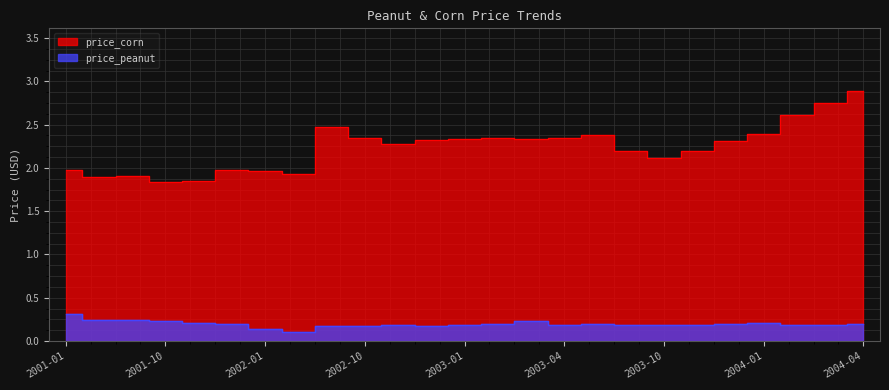

What is the average value of the price_peanut series?

0.2